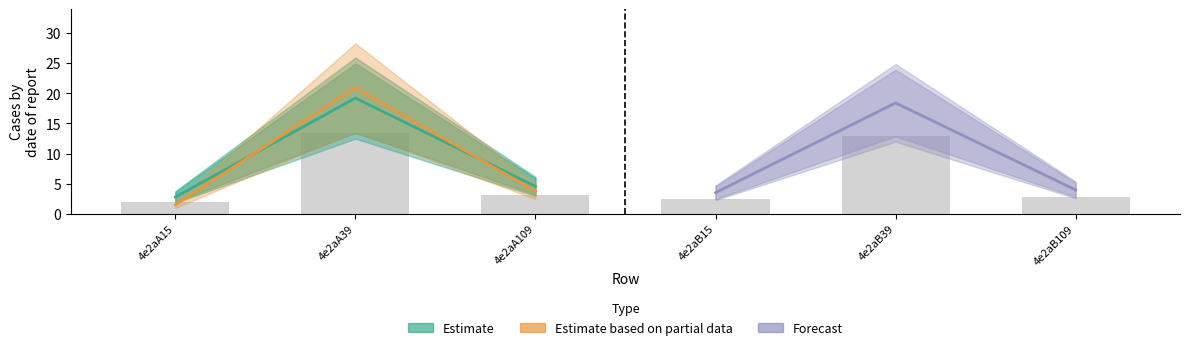

The Estimate series shows 6.4 at 4e2aA109. True or false?

False